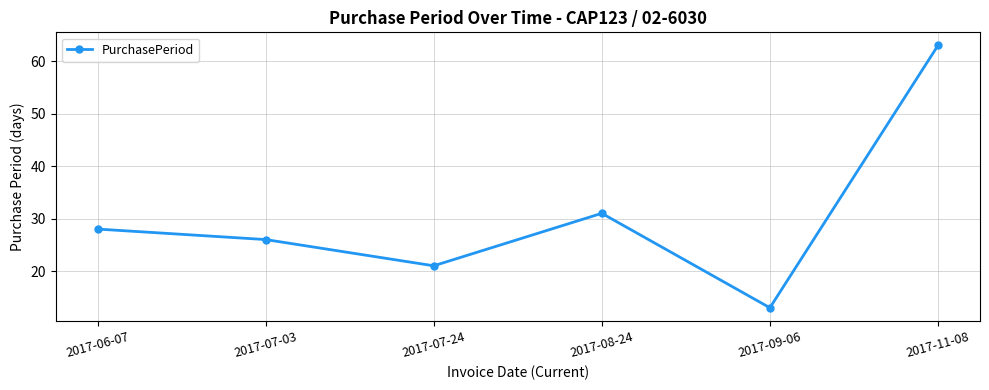

Does the chart display data point markers on the line(s)?

Yes